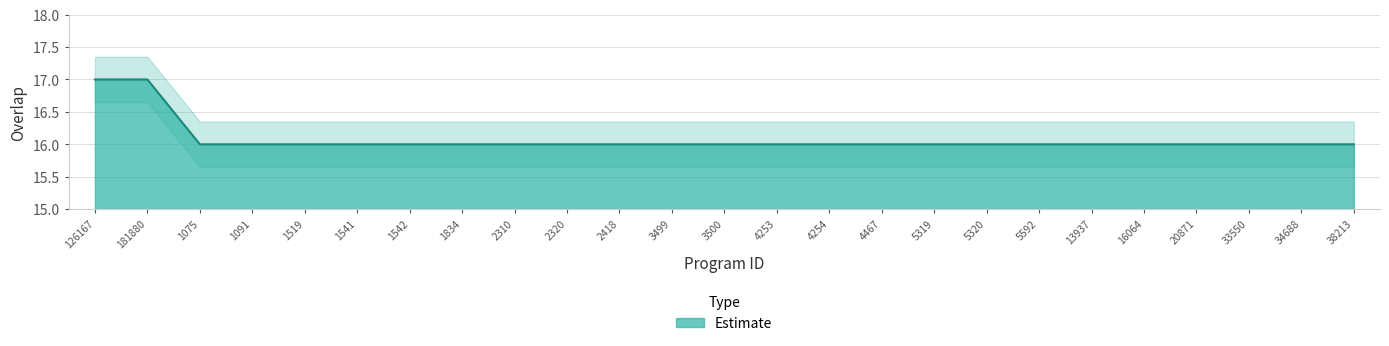

Reading left to right, list all the values displayed in this chart.

126167=17	181880=17	1075=16	1091=16	1519=16	1541=16	1542=16	1834=16	2310=16	2320=16	2418=16	3499=16	3500=16	4253=16	4254=16	4467=16	5319=16	5320=16	5592=16	13937=16	16064=16	20871=16	33550=16	34688=16	38213=16